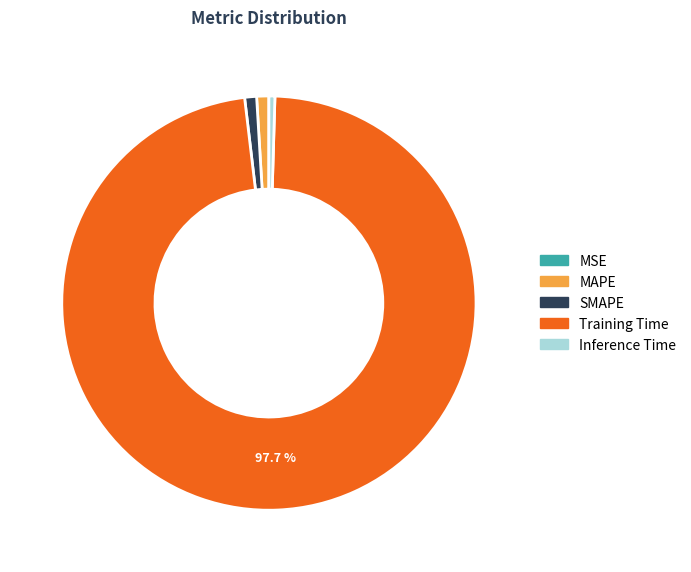

Does Training Time account for over 50% of the chart?

Yes